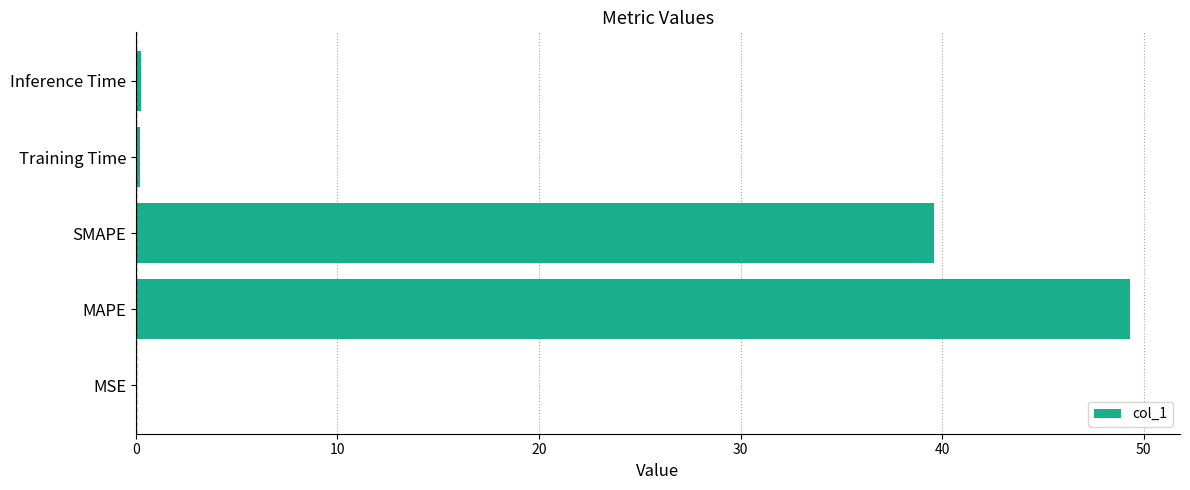

Approximately how many times larger is the value at SMAPE compared to MAPE?

0.8